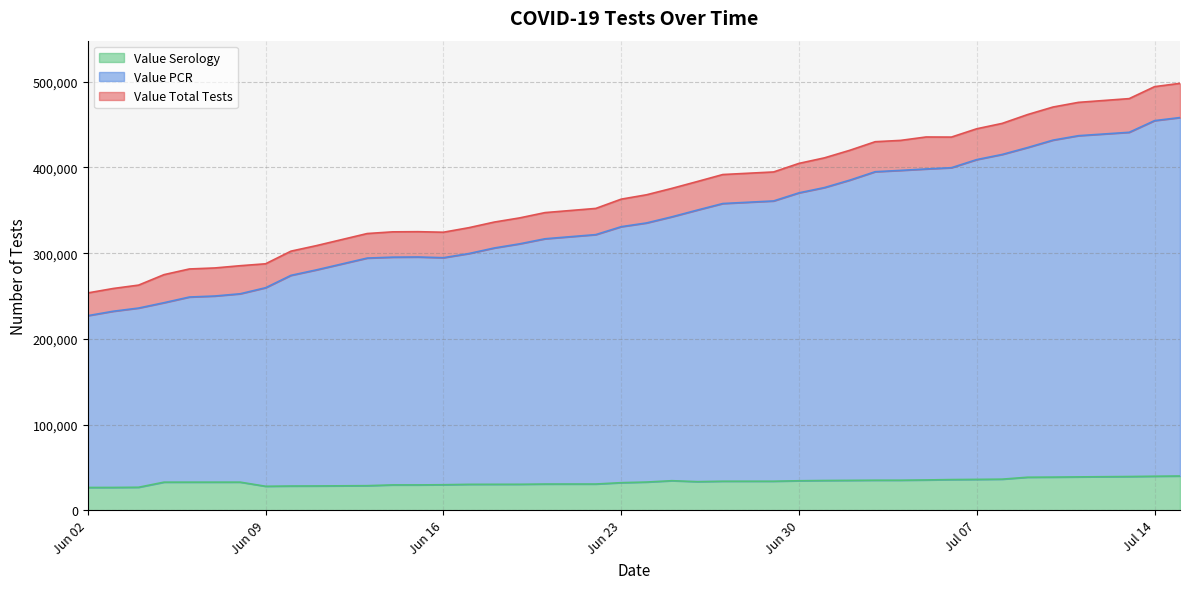

Reading left to right, transcribe all the data shown in this chart.

Value Total Tests: 253585	258767	262714	274919	281559	282734	285358	287597	302347	308786	322900	324869	325065	324433	329710	336267	341140	347331	352215	363027	368152	375636	383636	391765	394773	404781	411217	420058	430071	431611	435584	435471	445196	451451	461756	470548	475983	480372	494343	498179
Value PCR: 227056	232199	235925	242174	248806	249980	252593	259649	274107	280467	294265	295335	295530	294700	299520	306029	310870	316784	321642	330889	335276	342447	350296	357928	360929	370400	376534	385223	395052	396592	398260	399715	409217	415204	423259	431910	437088	441056	454682	458247
Value Serology: 26529	26568	26789	32745	32753	32754	32765	27948	28240	28319	28635	29534	29535	29733	30190	30238	30270	30547	30573	32138	32876	34447	33340	33837	33844	34381	34683	34835	35019	35019	35324	35756	35979	36247	38497	38638	38895	39316	39661	39932